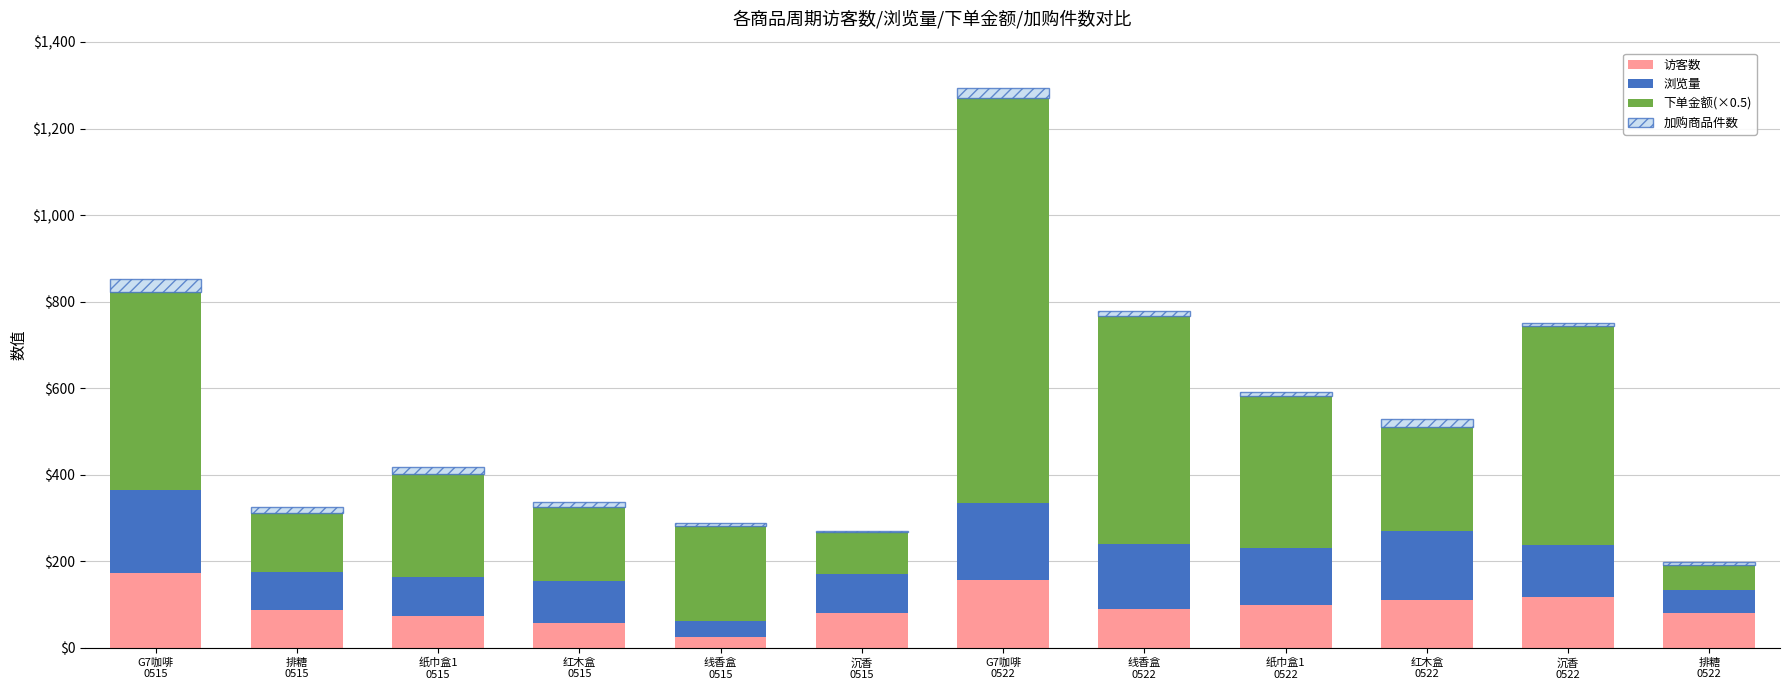

What is the maximum value for 访客数?

174.0